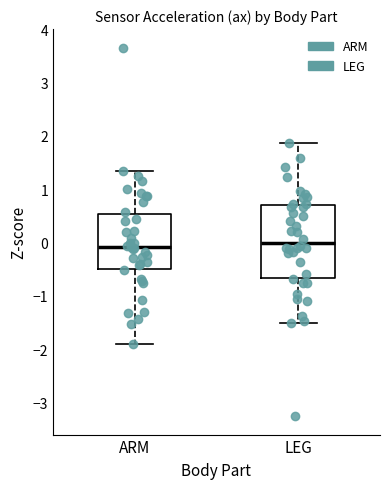

Reading left to right, read every box against the y-axis: the position of its median line, the range the box covers, and the ends of its whiskers. The values are not printed on the chart, so give them approximately, as read against the axis.

ARM: median -0.1, box -0.5 to 0.5, whiskers -1.9 to 1.3
LEG: median 0.0, box -0.7 to 0.7, whiskers -1.5 to 1.9